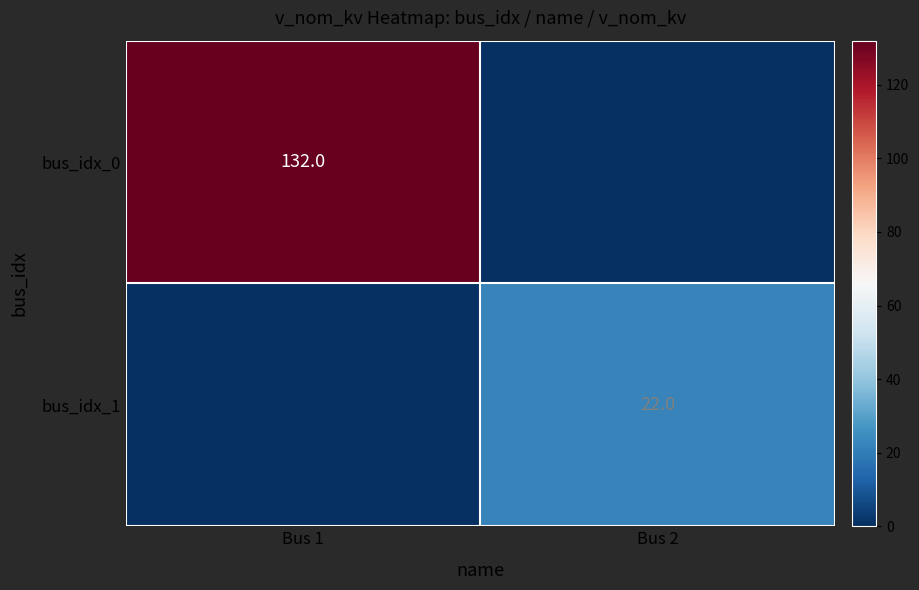

Where is bus_idx_1 nearest to the value 11?

Bus 1